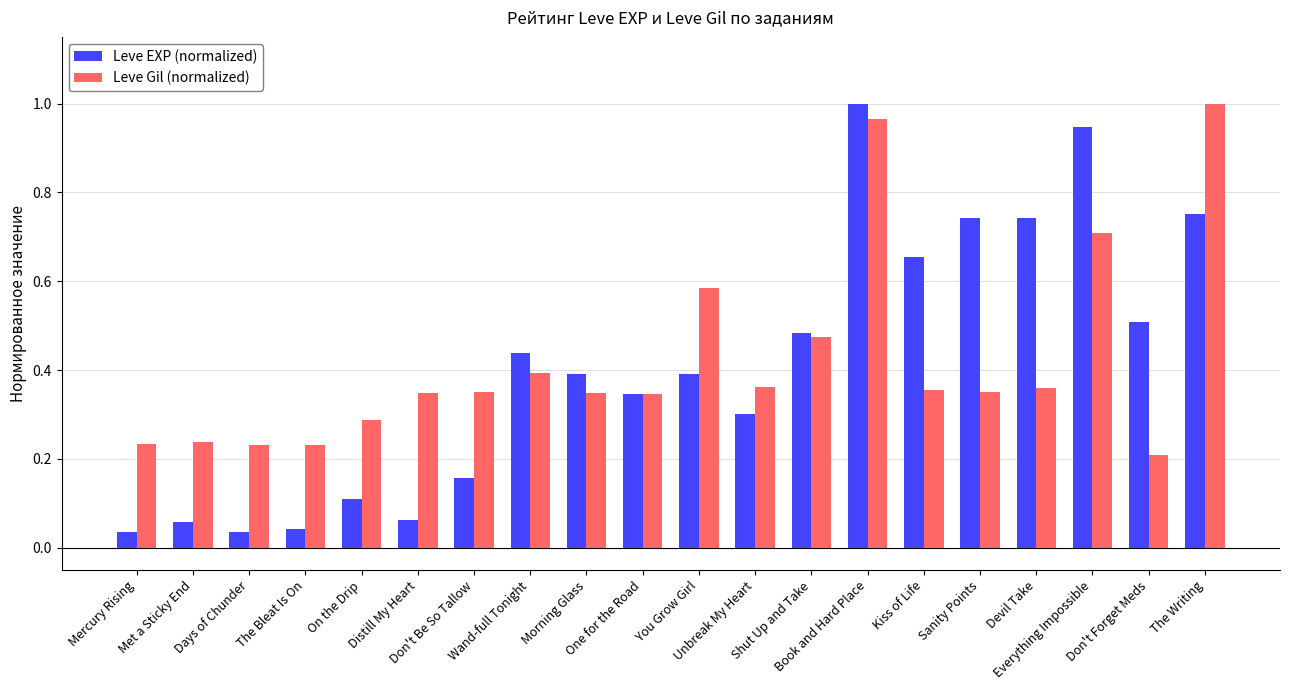

At which category is the sum across all series the highest?

Book and Hard Place